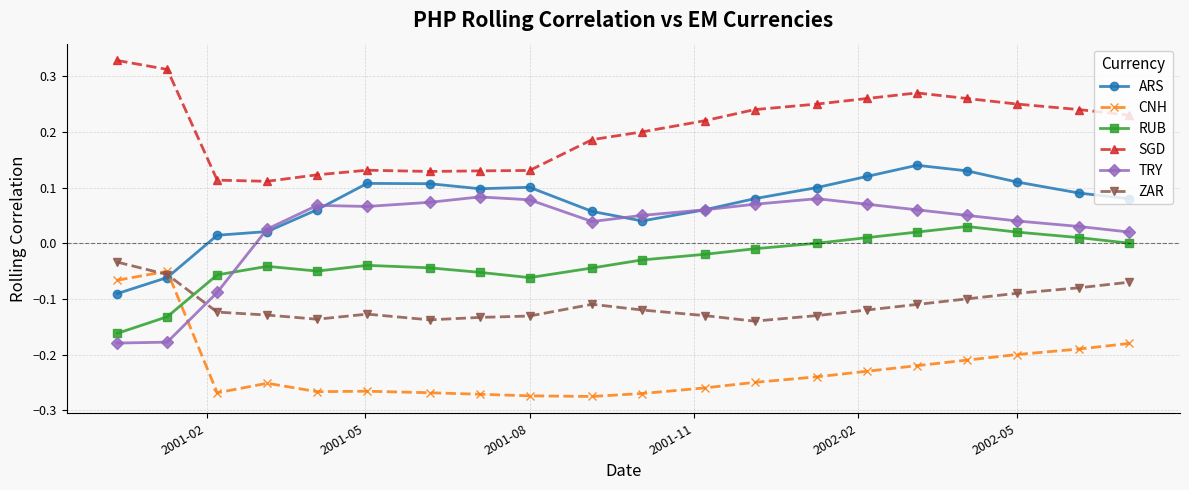

Which series has the largest range (max minus min)?

TRY